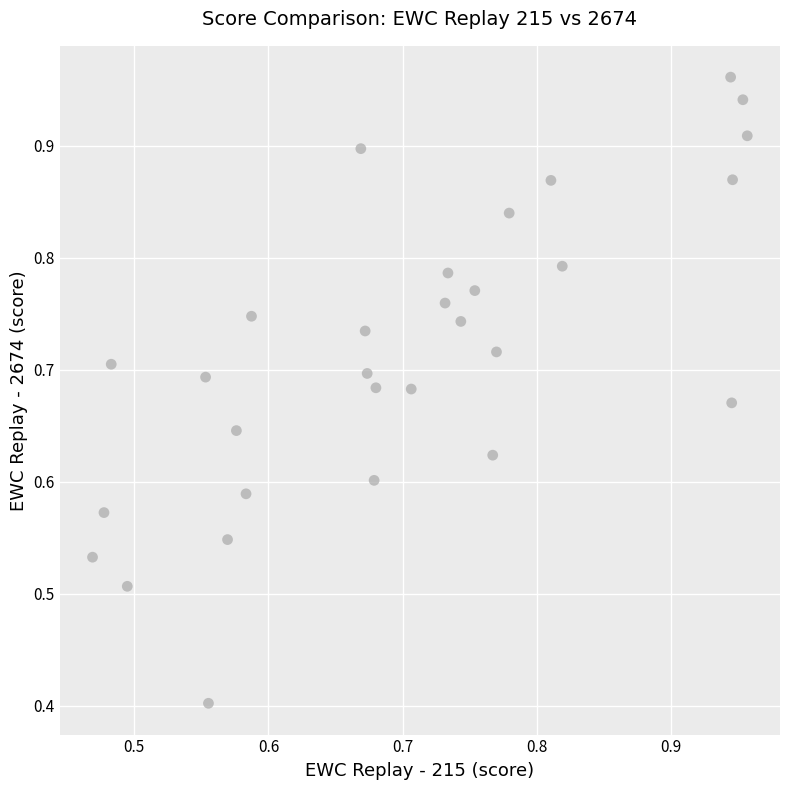

What Y value in the scatter plot is closest to 0?

0.4